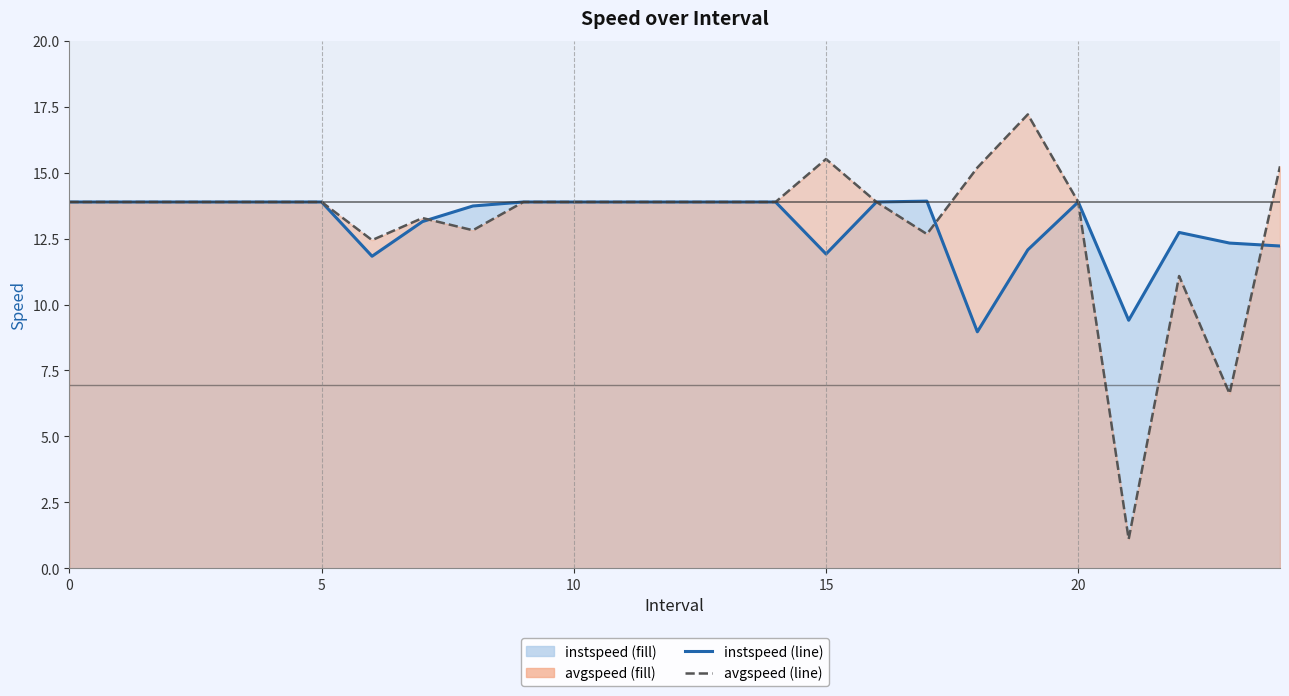

What is the minimum value for instspeed line?

9.0